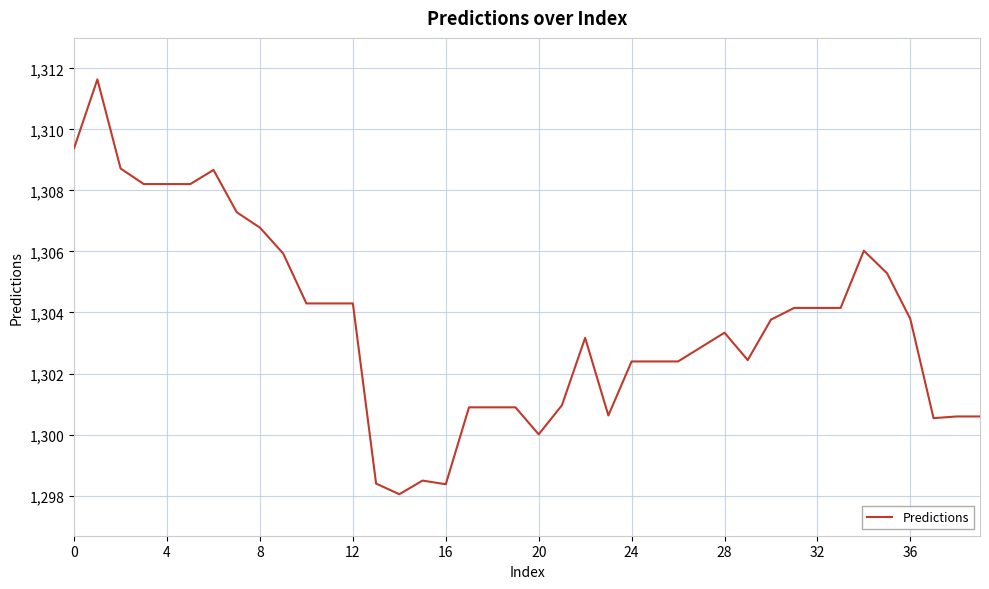

What is the maximum value shown in the chart?

1311.6